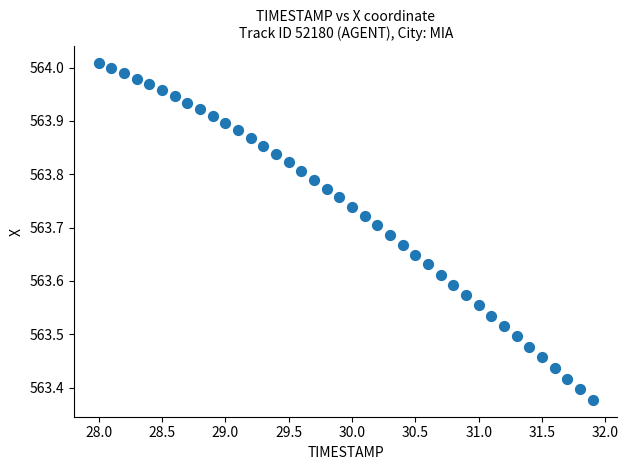

What is the range of X values (max minus min)?

3.9